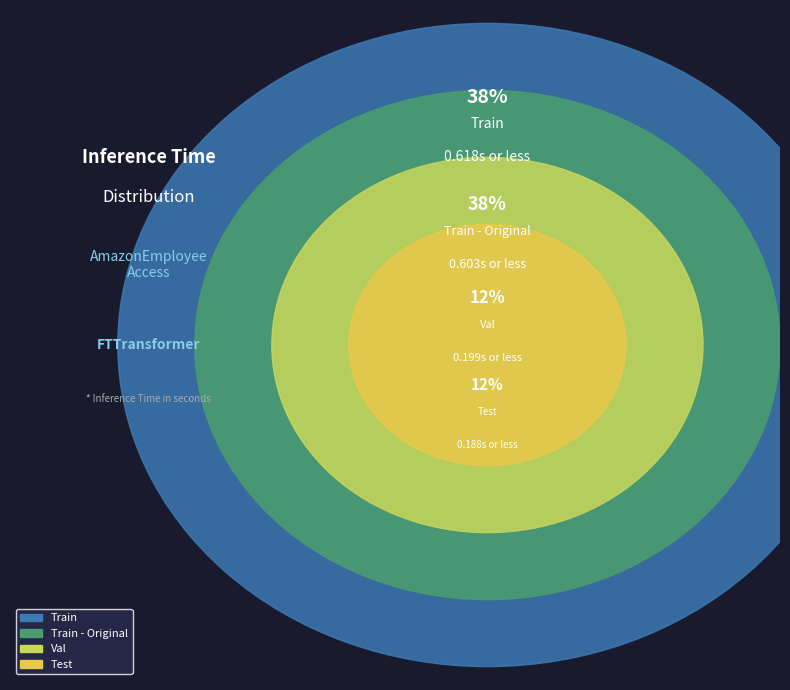

Count the number of slices in the pie.

4